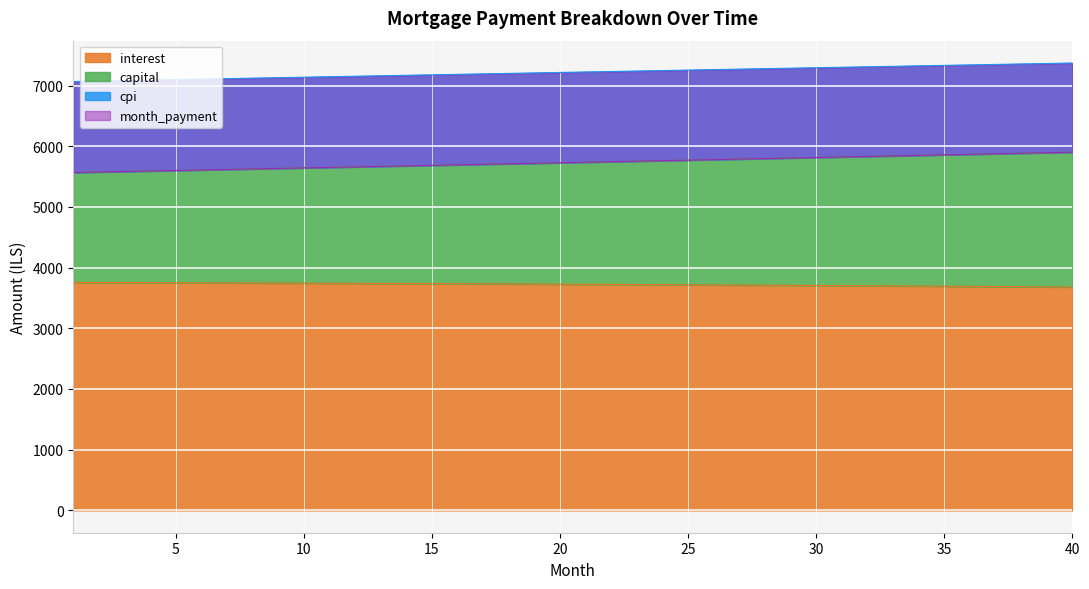

Count the number of categories in the chart.

40